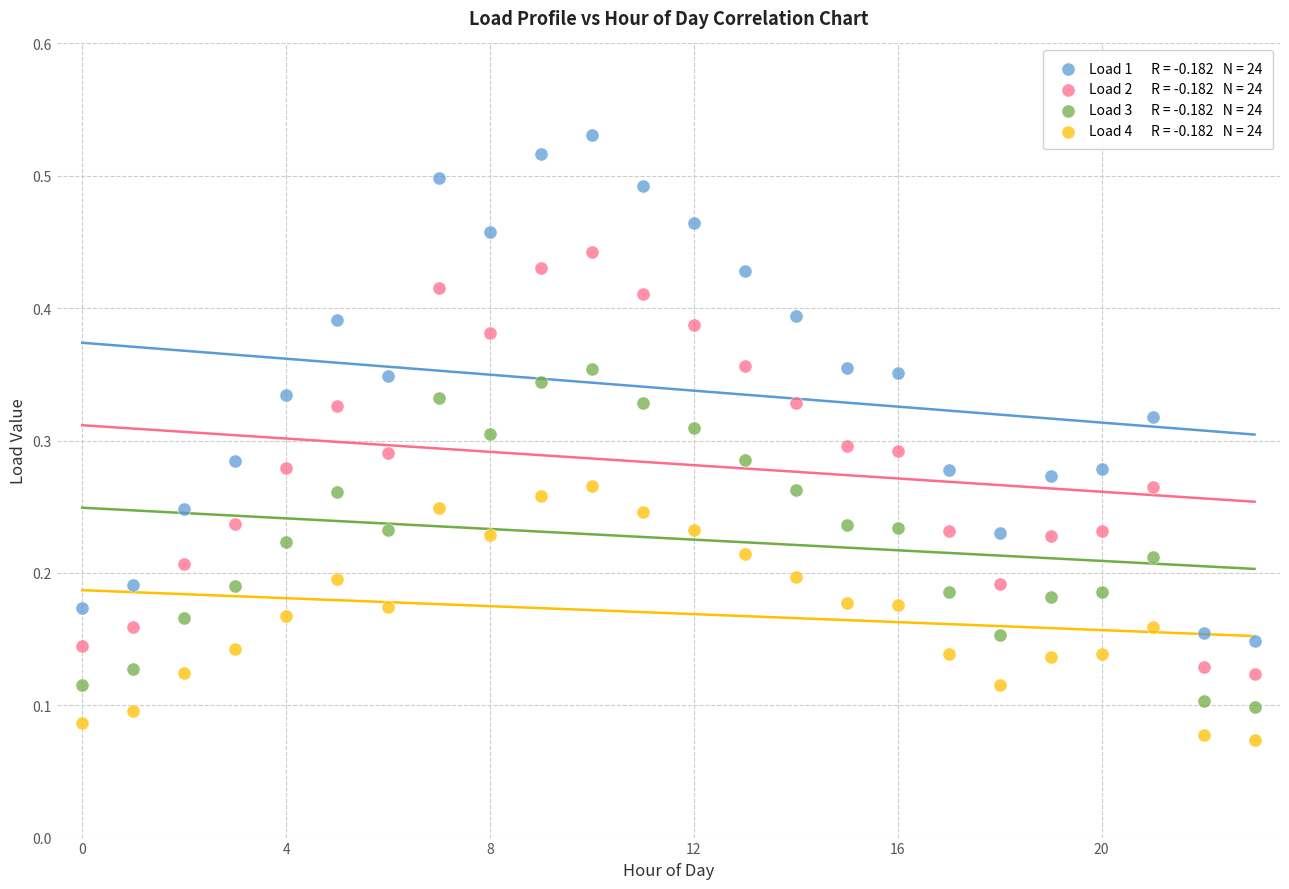

Count the number of points in this scatter plot.

96